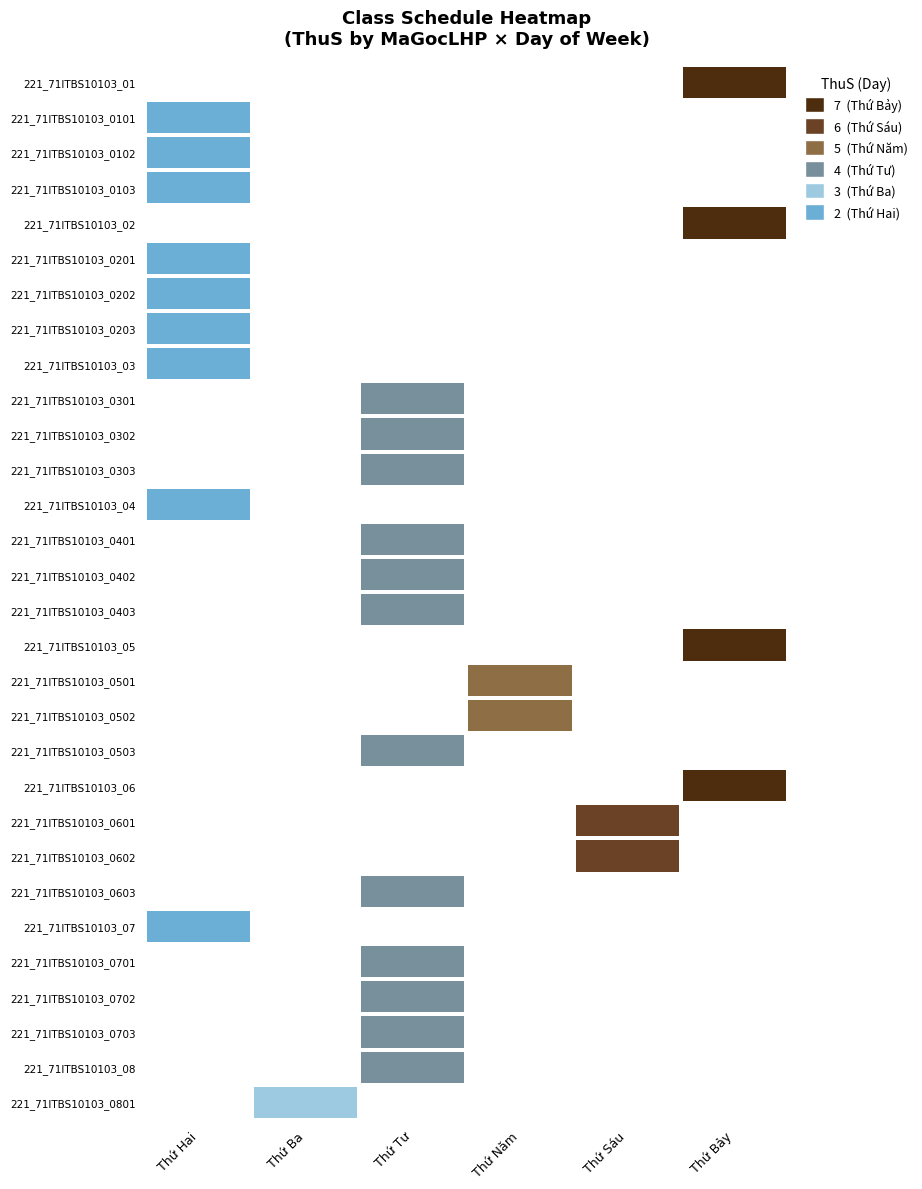

Which category has the lowest value across all series?

Thứ Hai